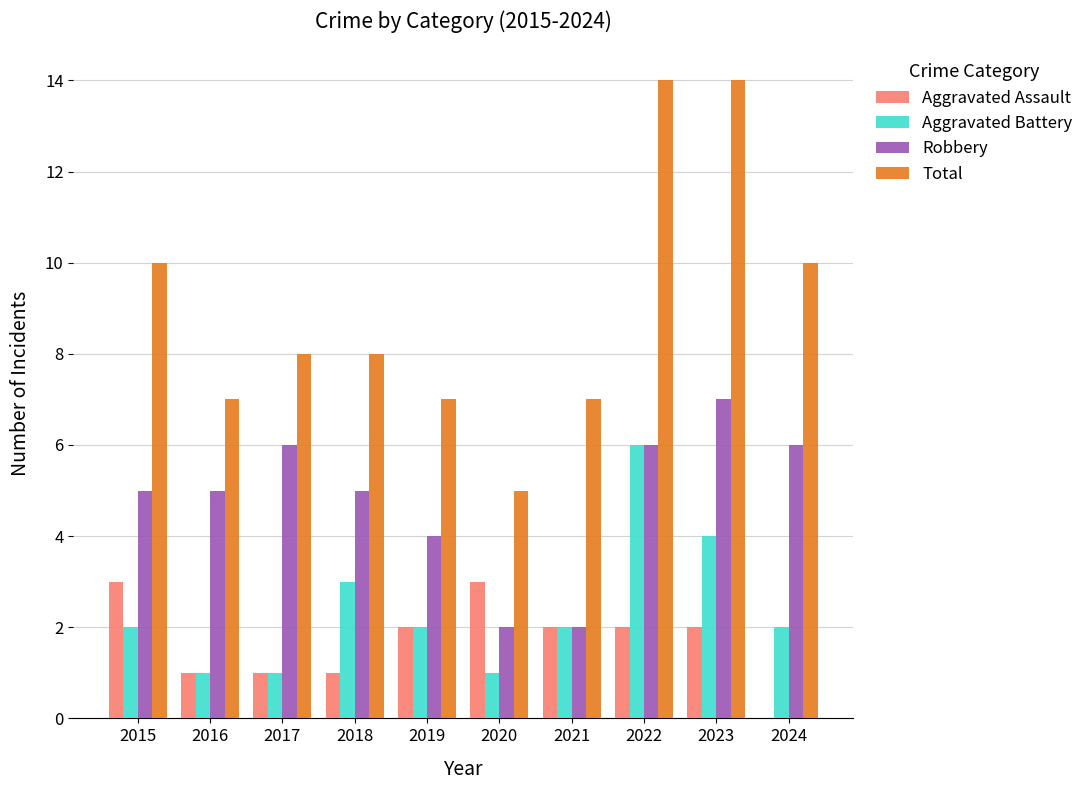

Between 2016 and 2018, which series saw the biggest shift?

Aggravated Battery